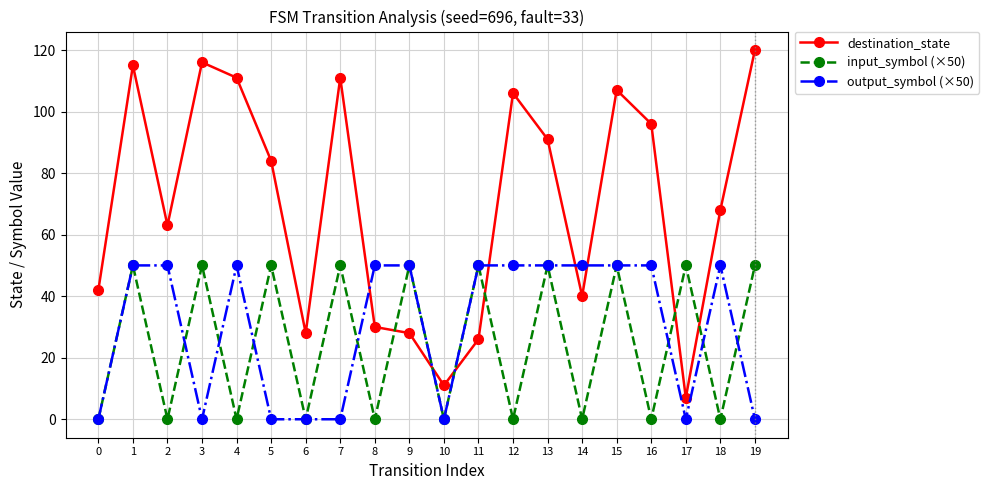

True or false: input_symbol (×50) and output_symbol (×50) cross at least once.

True